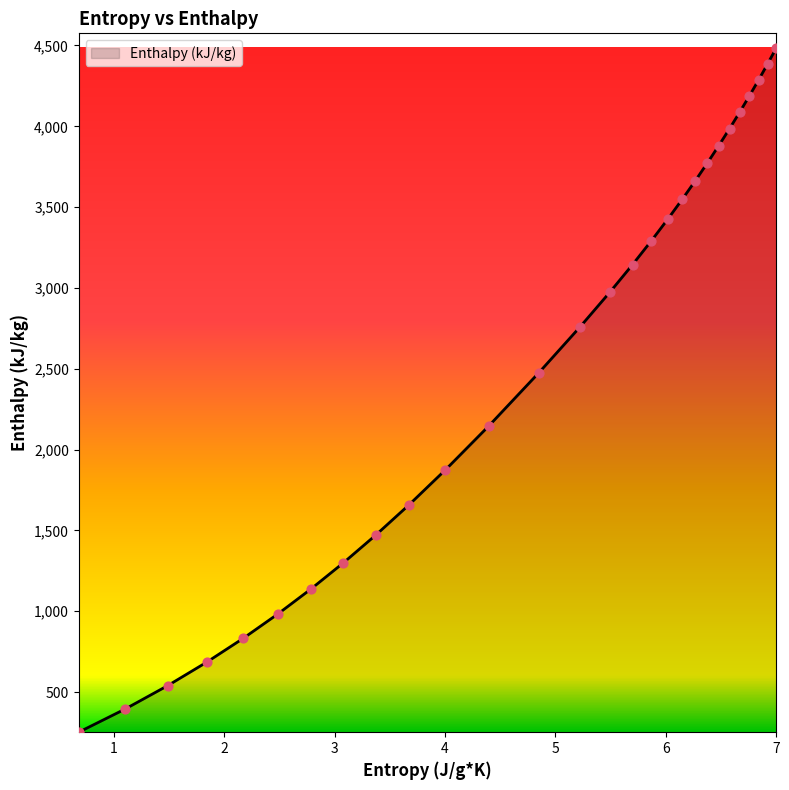

What is the greatest value displayed?

4485.4